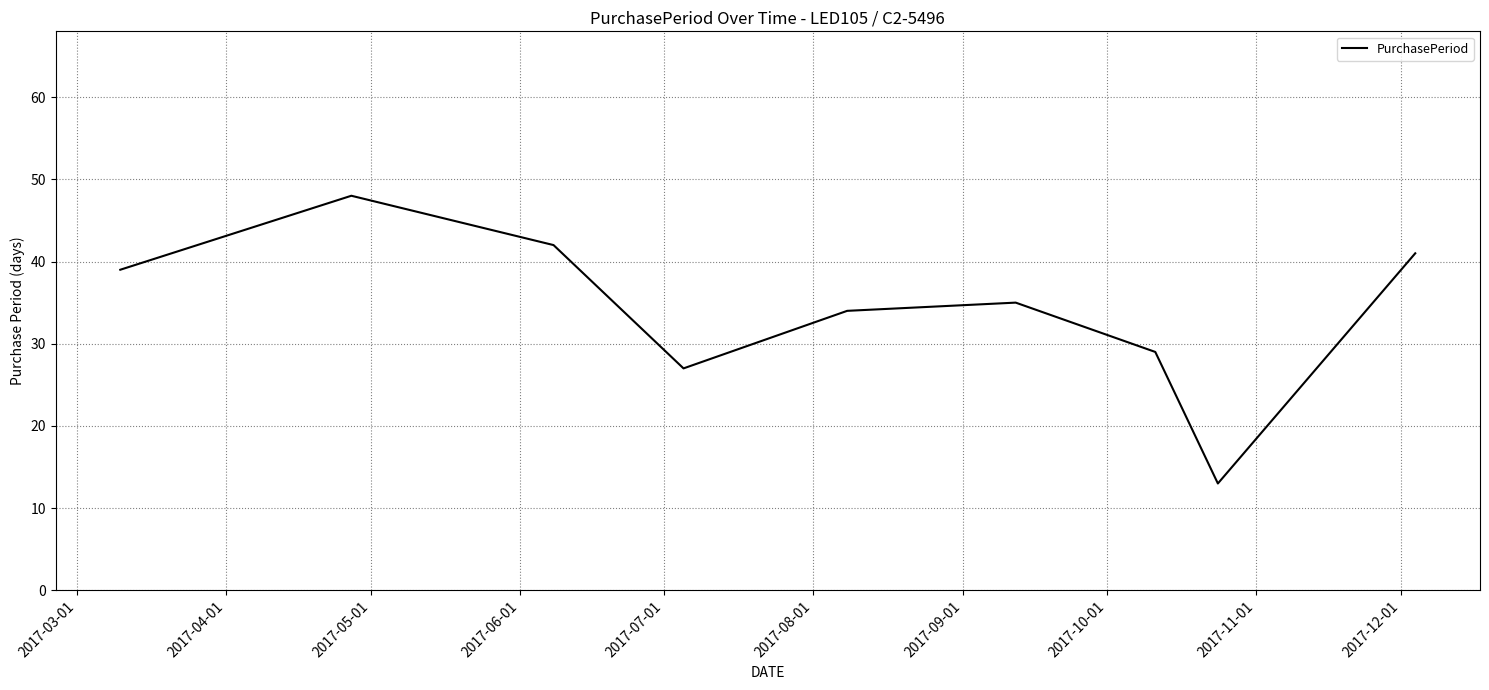

Reading left to right, list all the values displayed in this chart.

39	48	42	27	34	35	29	13	41